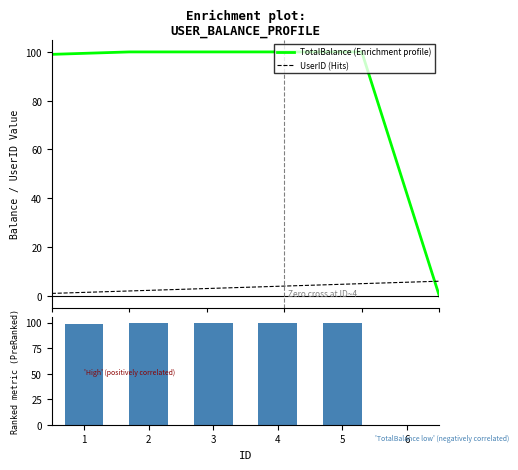

Are the bars grouped side by side (vs. stacked)?

Yes